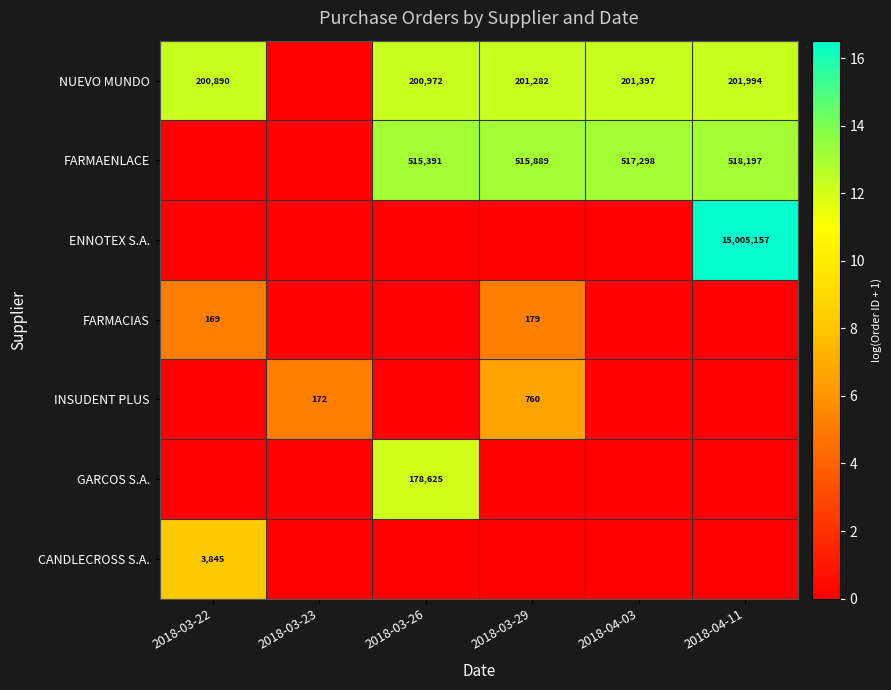

True or false: ENNOTEX S.A. has a value of 6.3 at 2018-04-11.

False